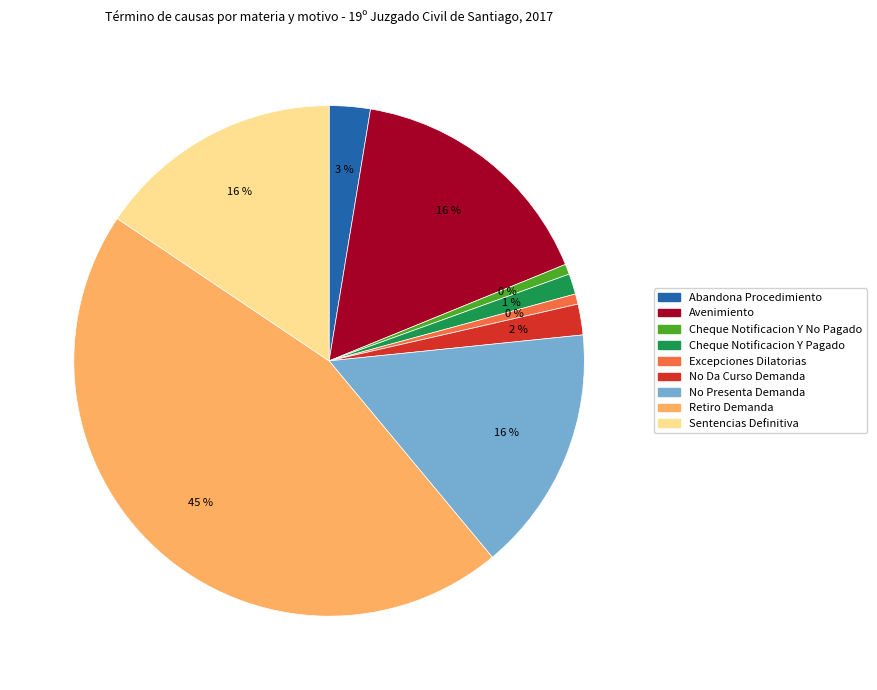

What is the ratio of the value at Retiro Demanda to the value at No Da Curso Demanda?

23.3